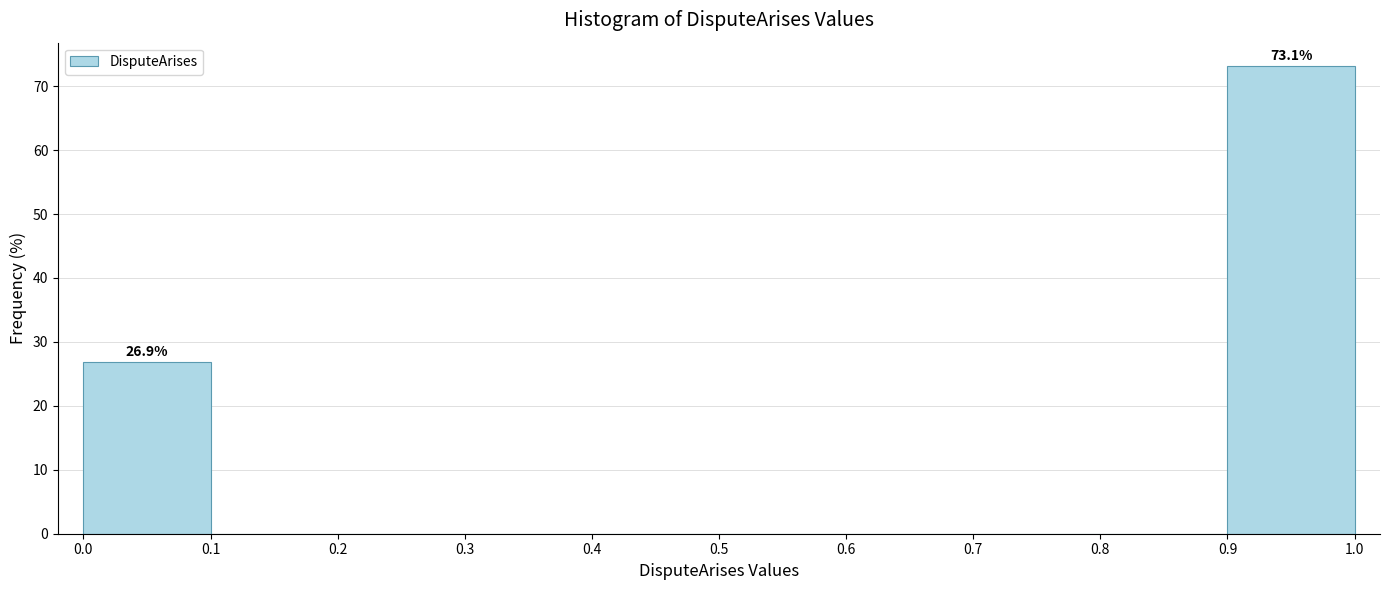

Over which range of the x-axis is the bar tallest?

0.9 to 1.0